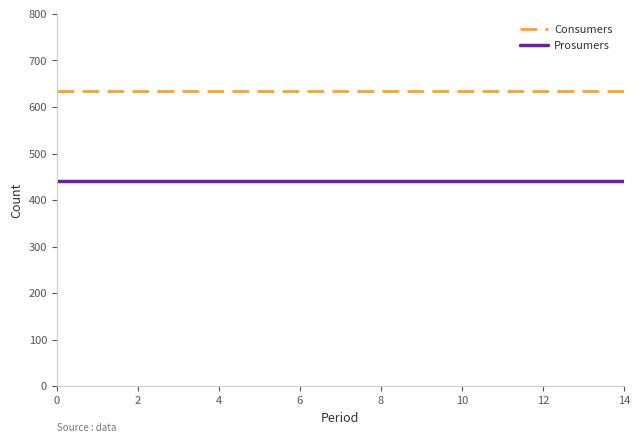

True or false: Consumers and Prosumers intersect in this chart.

False